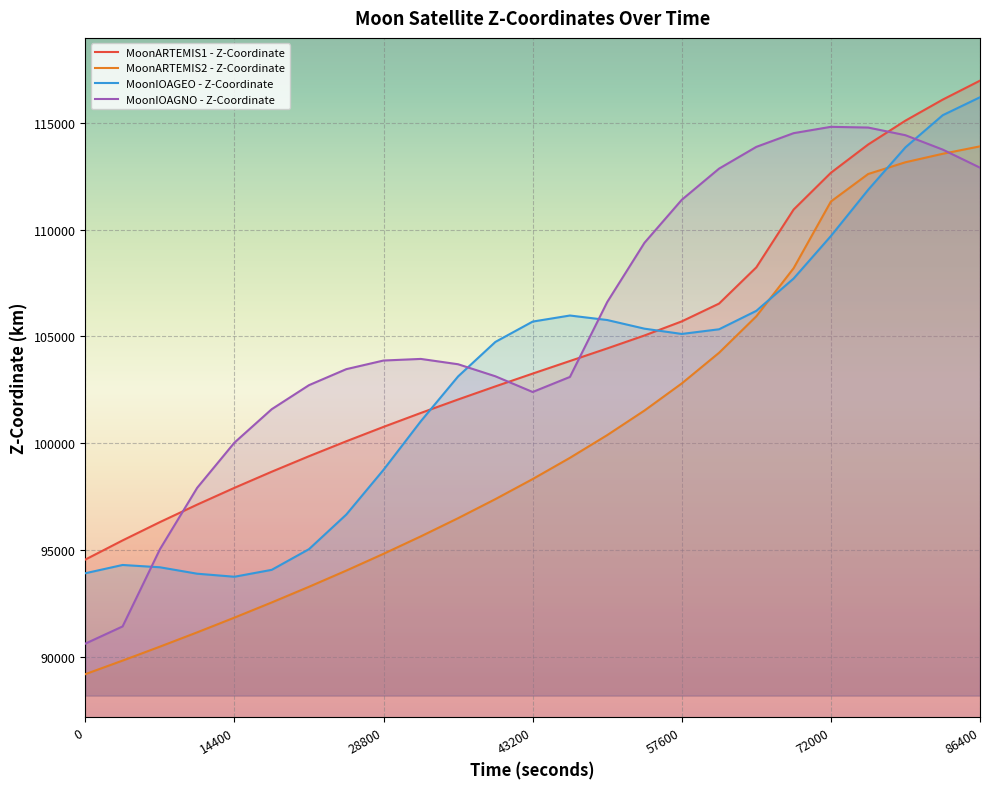

What is the difference between the second highest and minimum values in the MoonARTEMIS1 - Z-Coordinate series?

21516.3